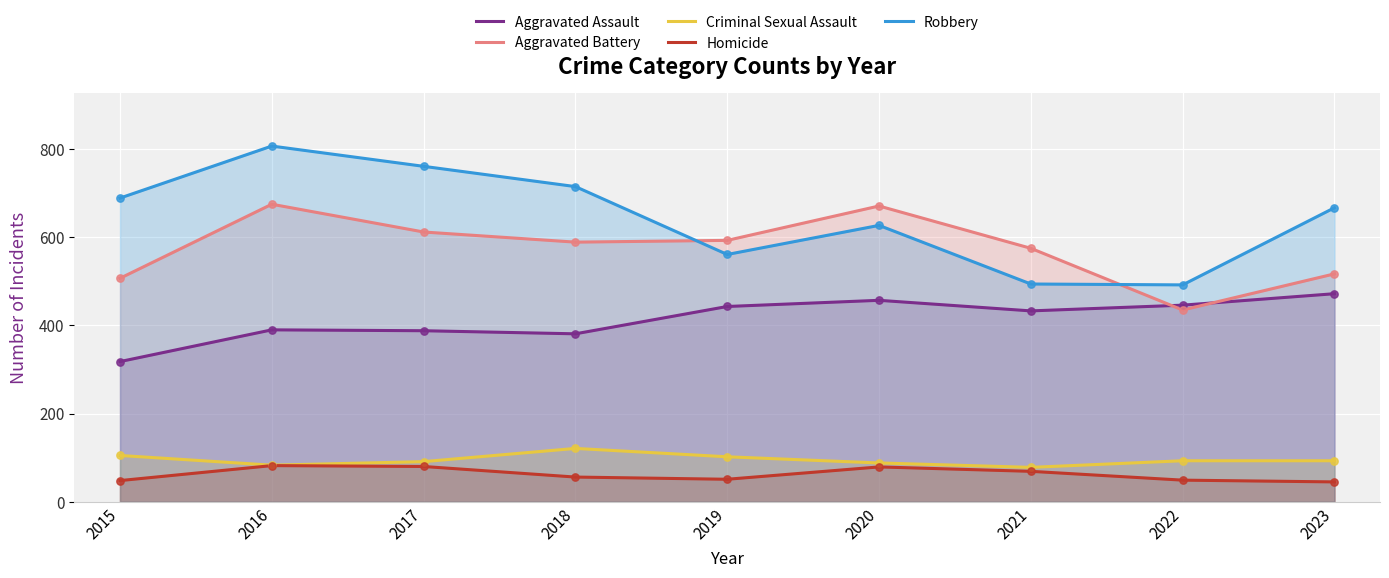

At which category is the sum across all series the highest?

2016